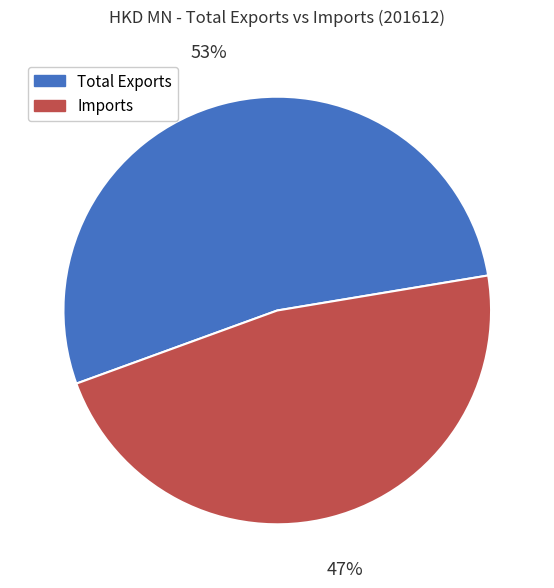

What is the largest slice in the pie chart?

Total Exports